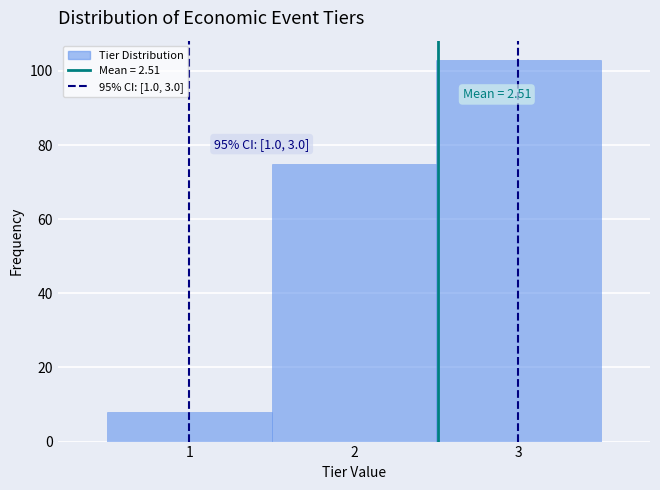

Which range on the x-axis has the tallest bar?

2.5 to 3.5